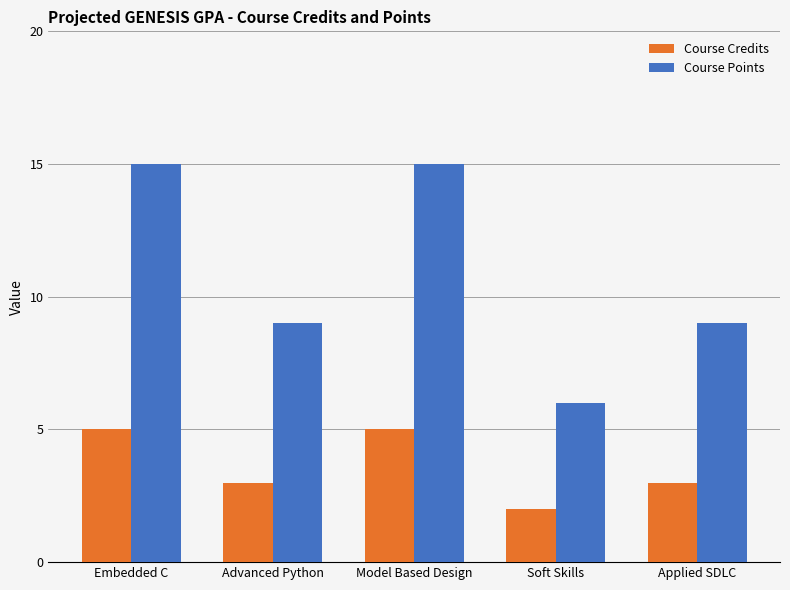

How many bars are there in each group?

2